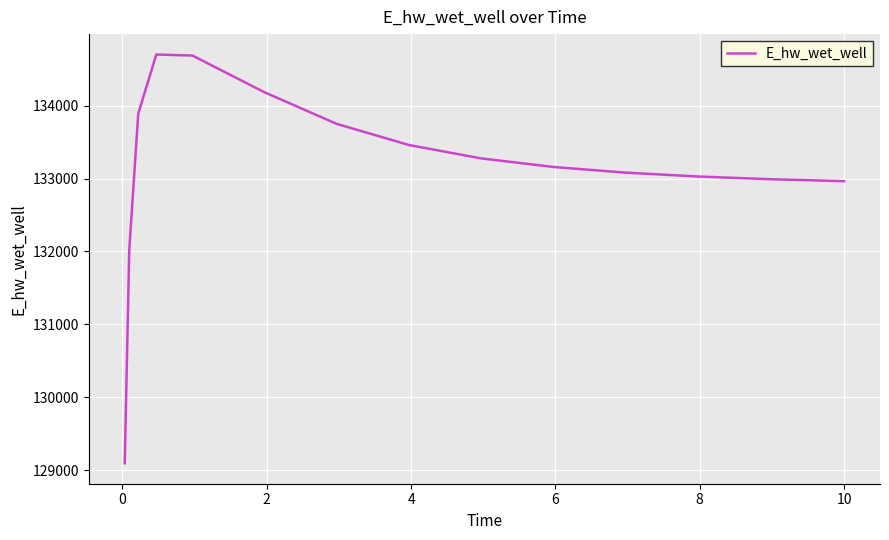

Is this an area chart (filled region under the line)?

No